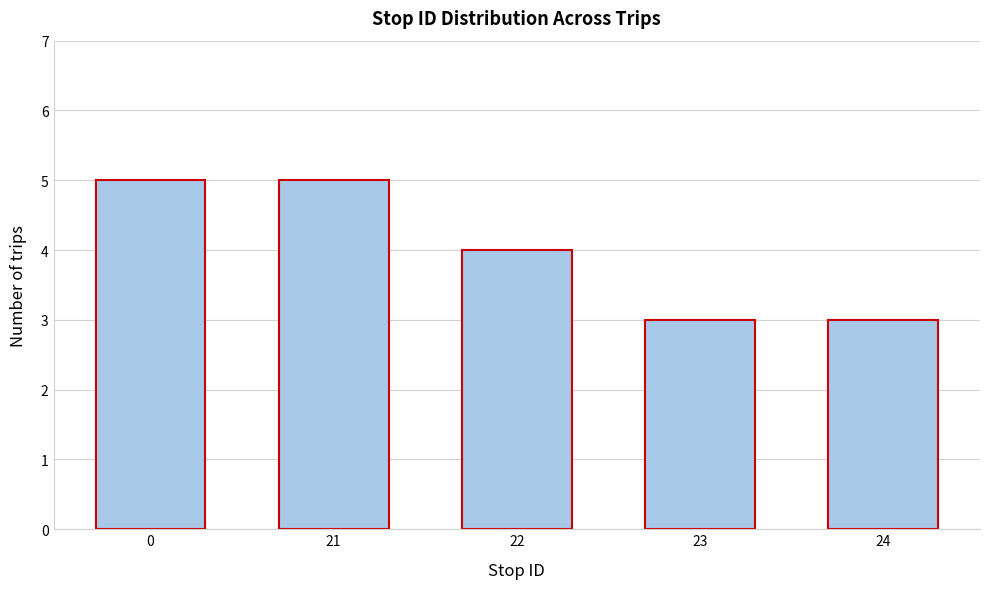

Reading left to right, transcribe all the data shown in this chart.

5	5	4	3	3